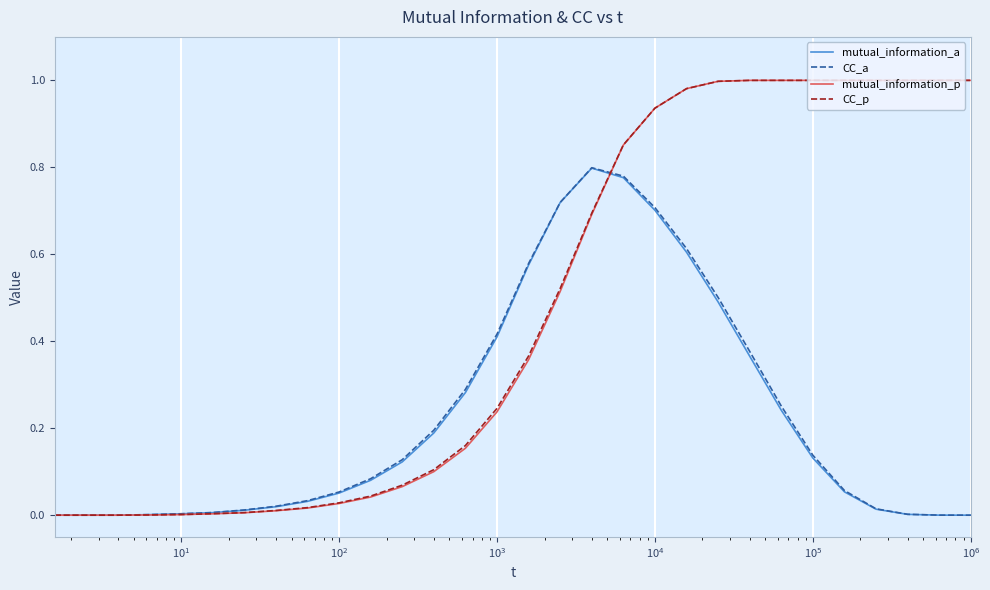

What are all the series names shown in the legend?

mutual_information_a, CC_a, mutual_information_p, CC_p